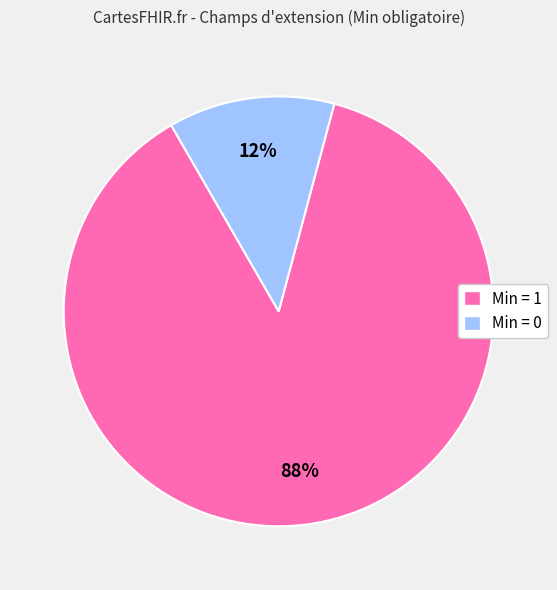

Does any single category account for the majority?

Yes